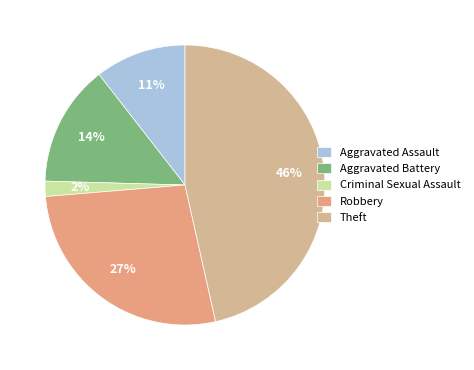

Is there any slice that represents more than half of the pie?

No